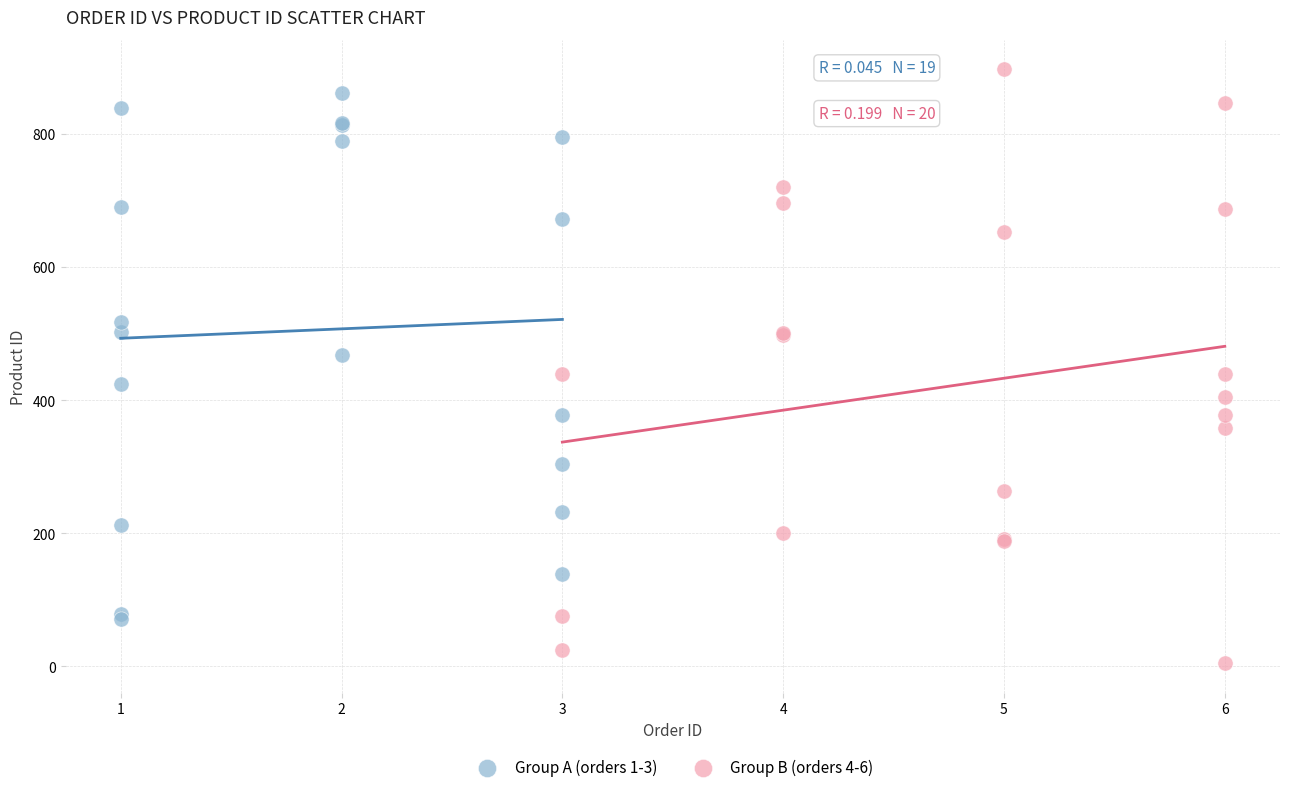

Which series reaches the minimum Y coordinate?

Group B (orders 4-6)